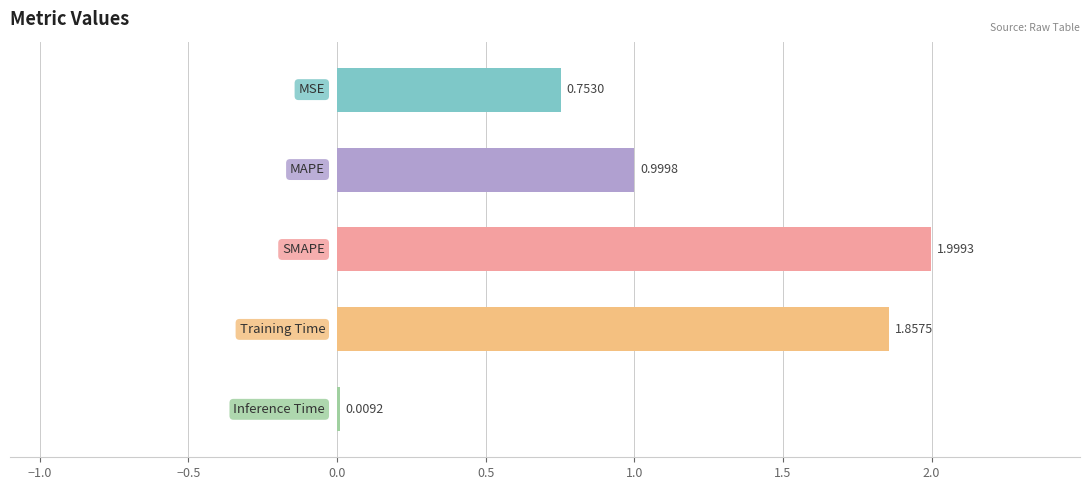

What is the sum of all values?

5.6